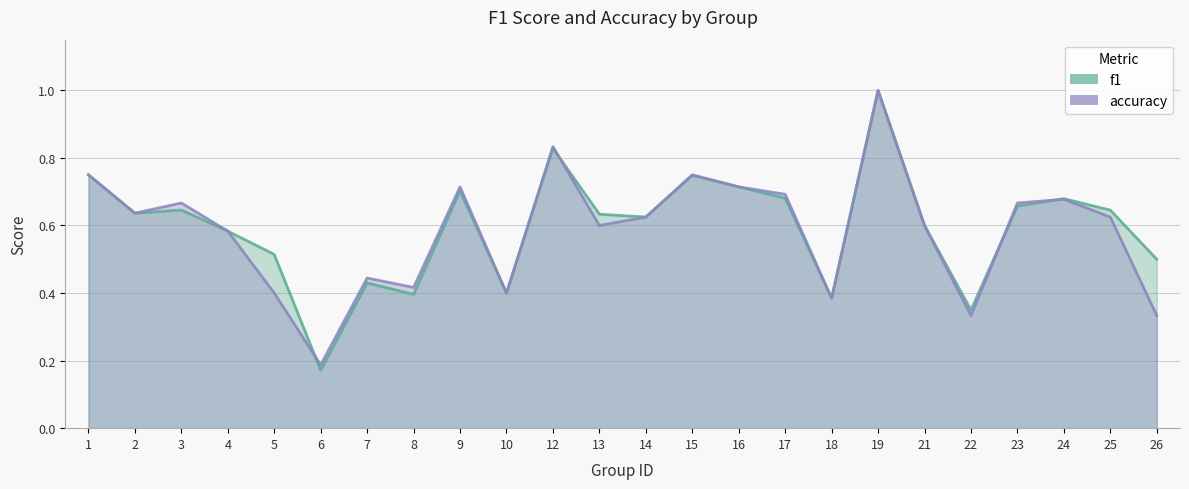

At which label does f1 reach its minimum?

6